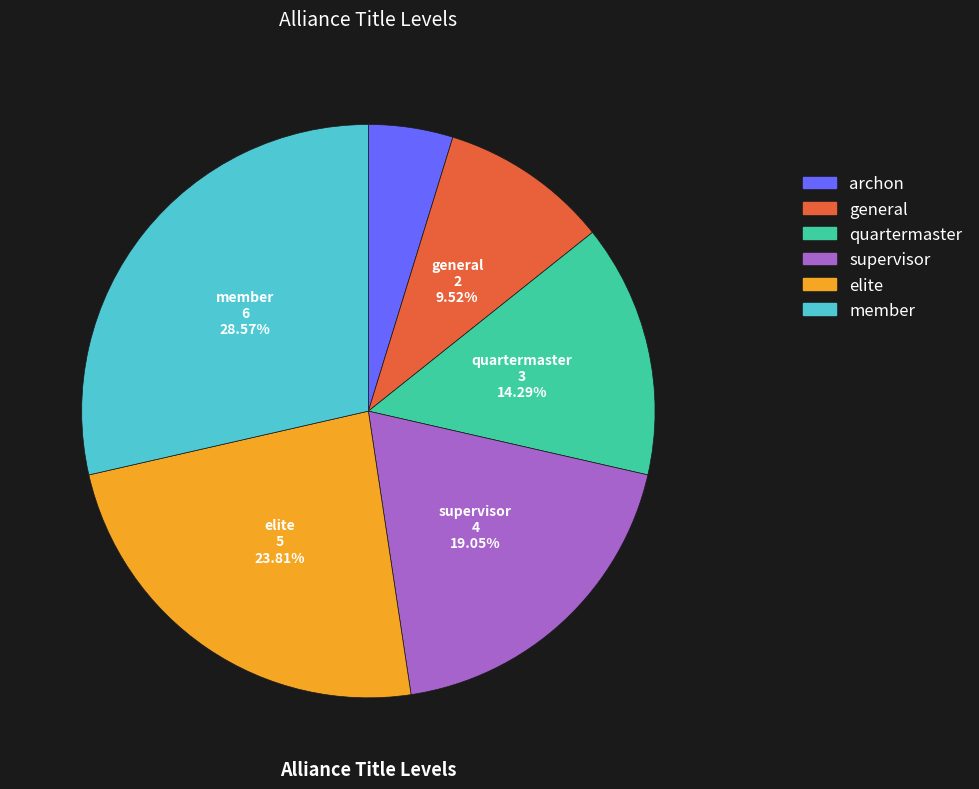

Rank the categories by value from lowest to highest.

archon, general, quartermaster, supervisor, elite, member